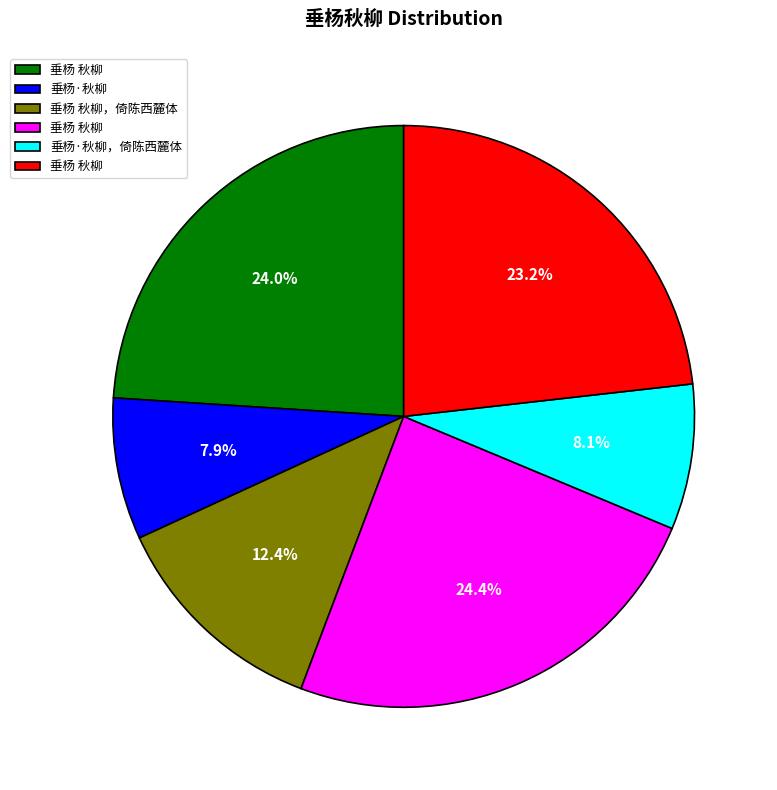

How many segments does this pie chart have?

6